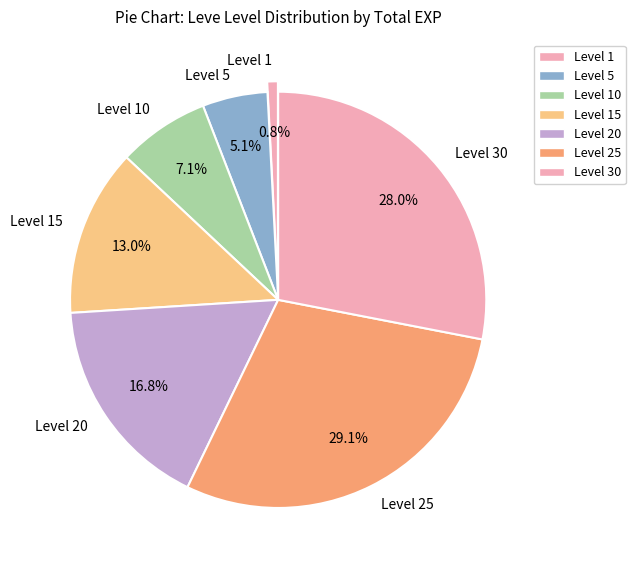

What is the smallest slice in the pie chart?

Level 1